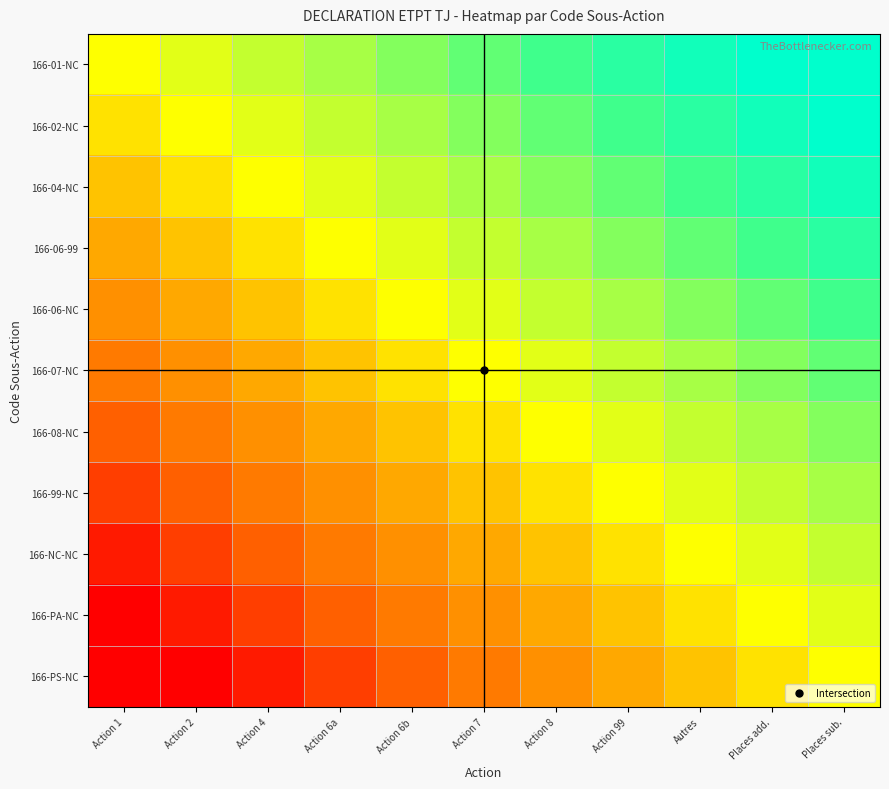

Rank the series by their maximum value, from highest to lowest.

166-01-NC, 166-02-NC, 166-04-NC, 166-06-99, 166-06-NC, 166-07-NC, 166-08-NC, 166-99-NC, 166-NC-NC, 166-PA-NC, 166-PS-NC